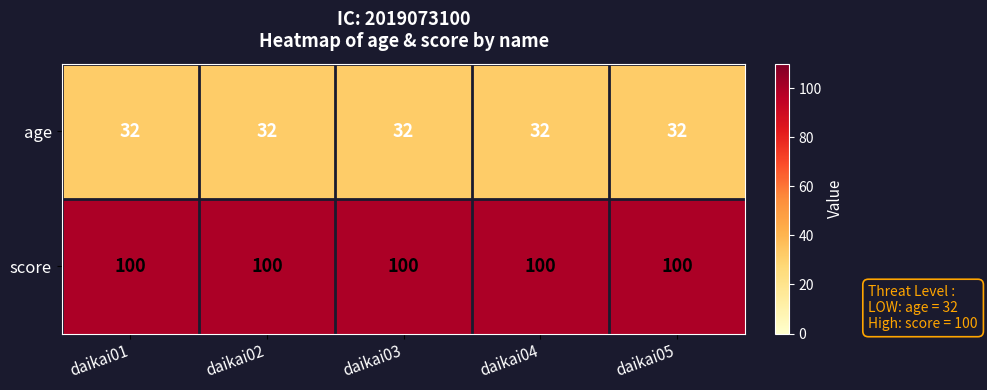

What is the minimum value for score?

100